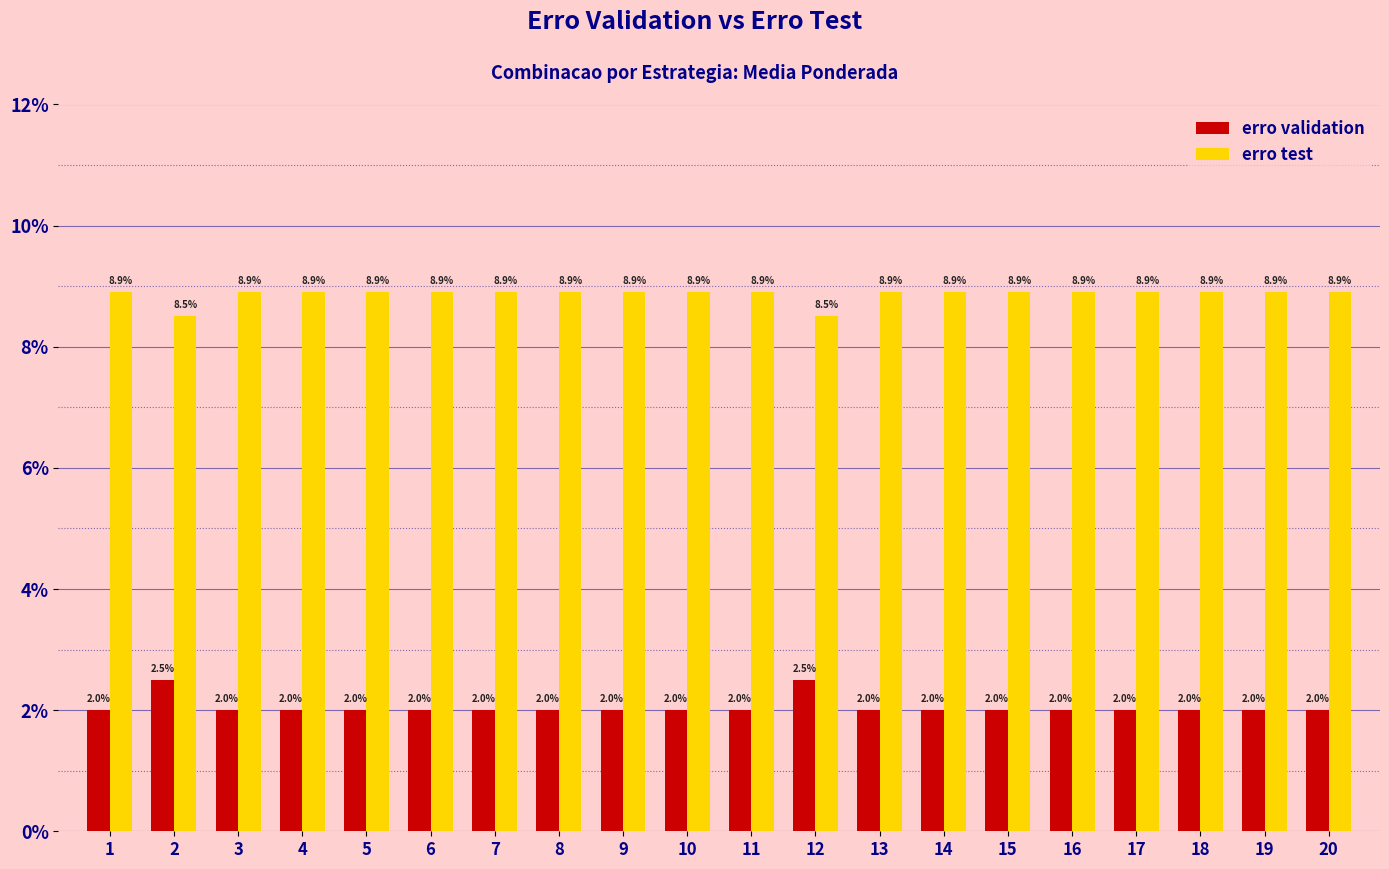

What is the spread (max minus min) of values at 3?

0.1